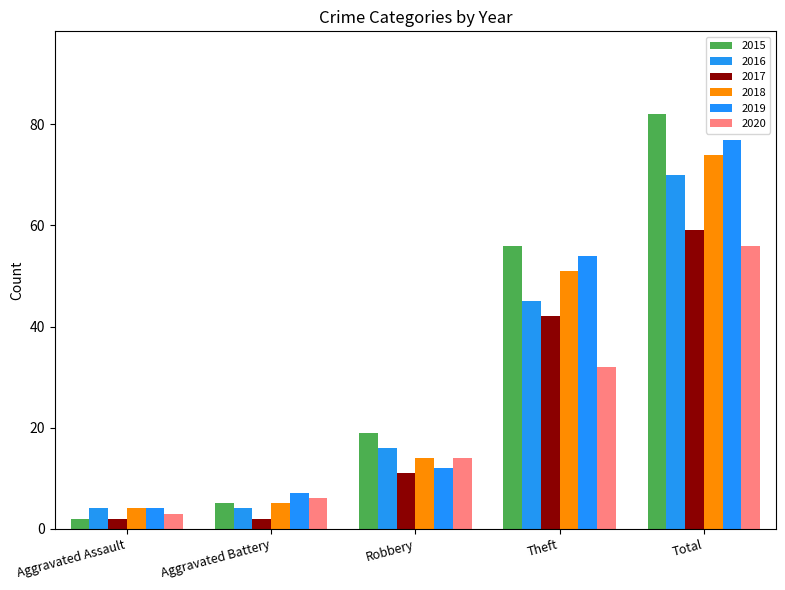

What is the label of the 5th bar from the left?

Total